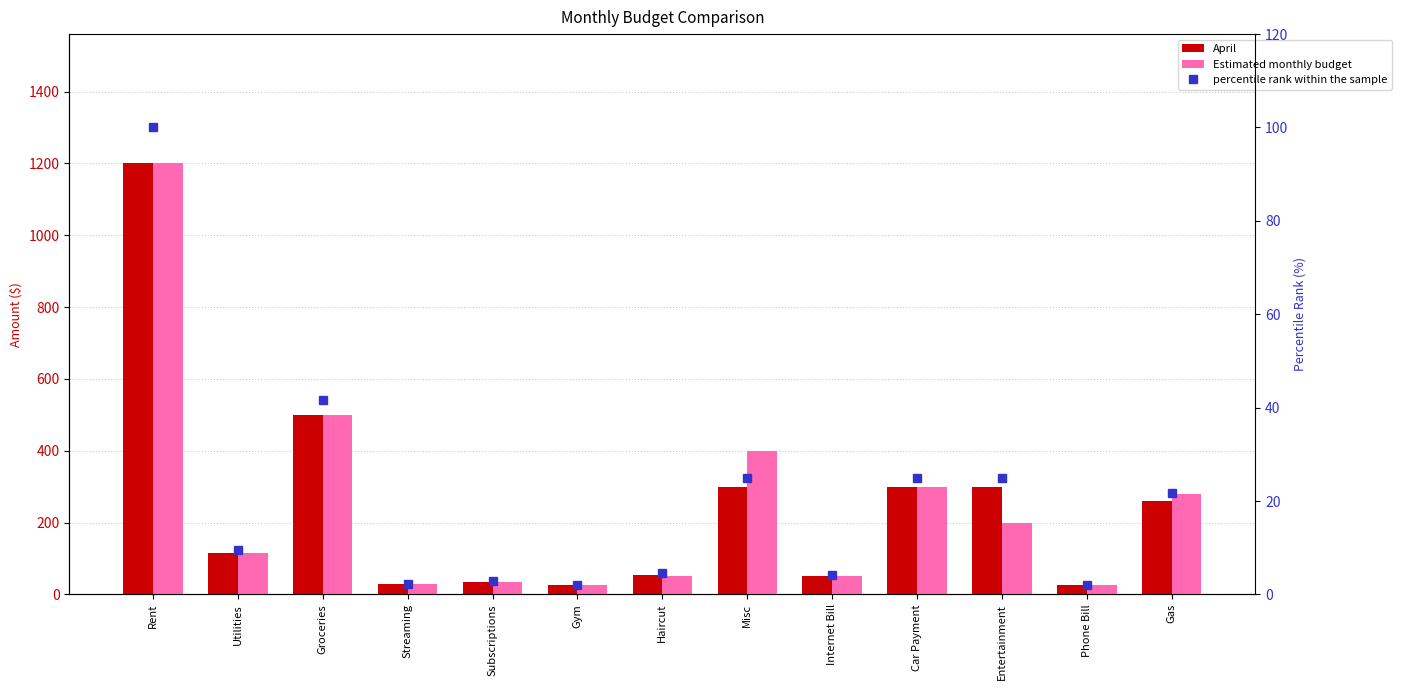

At which label does April first exceed 115?

Rent